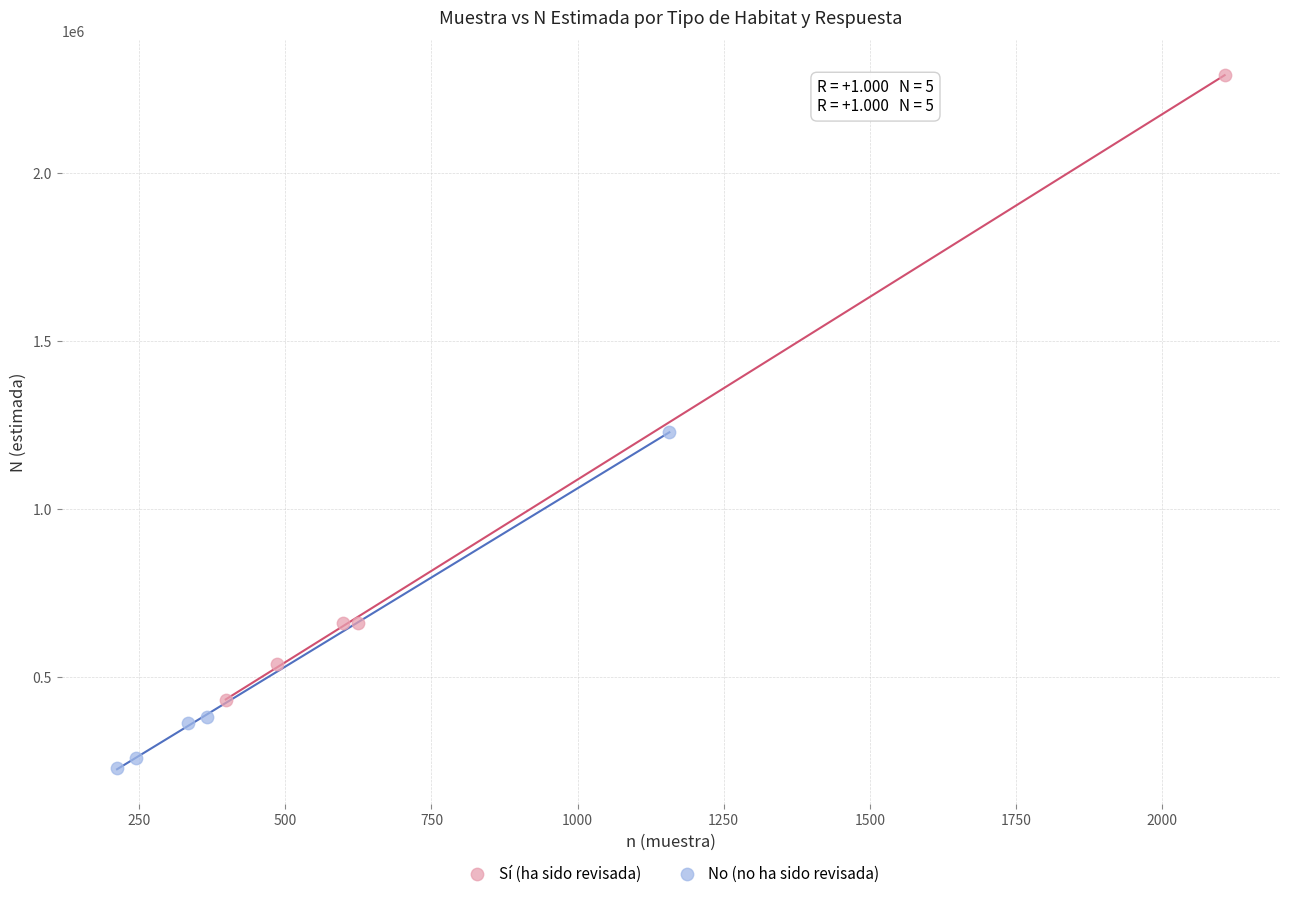

Which series contains the highest Y value?

Sí (ha sido revisada)